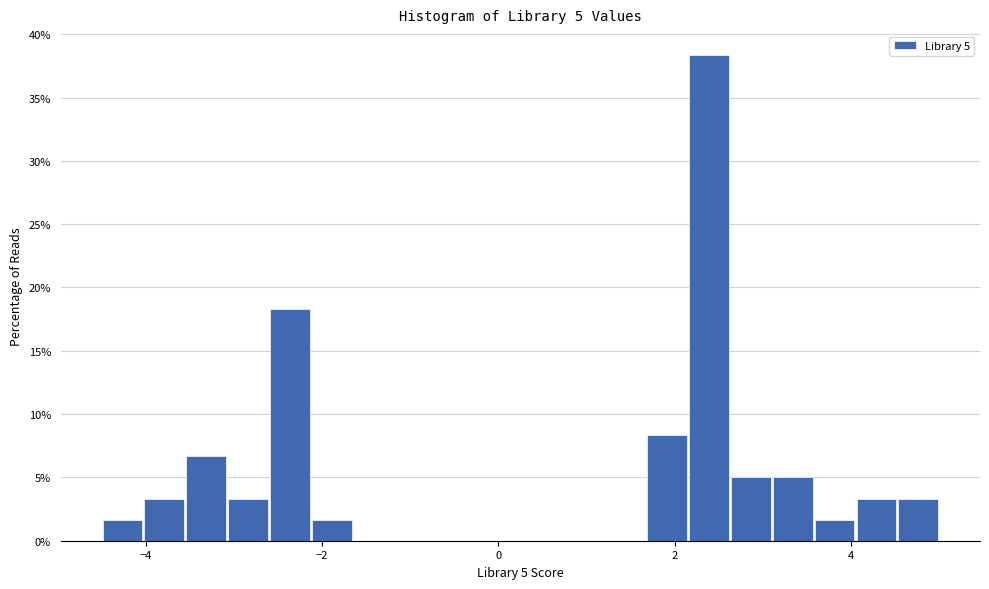

Read against the x-axis, roughly where is the centre of the tallest bar?

2.4